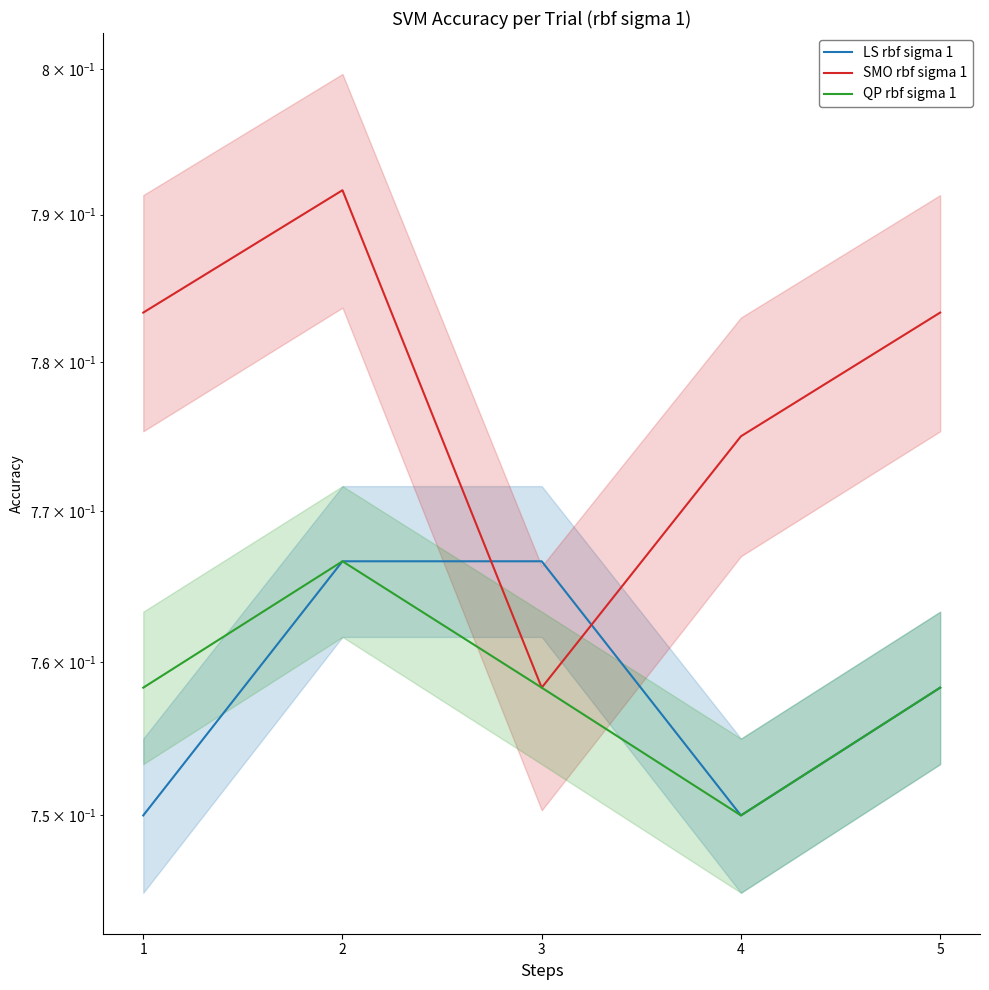

The value of QP rbf sigma 1 at 4 is 0.4. True or false?

False